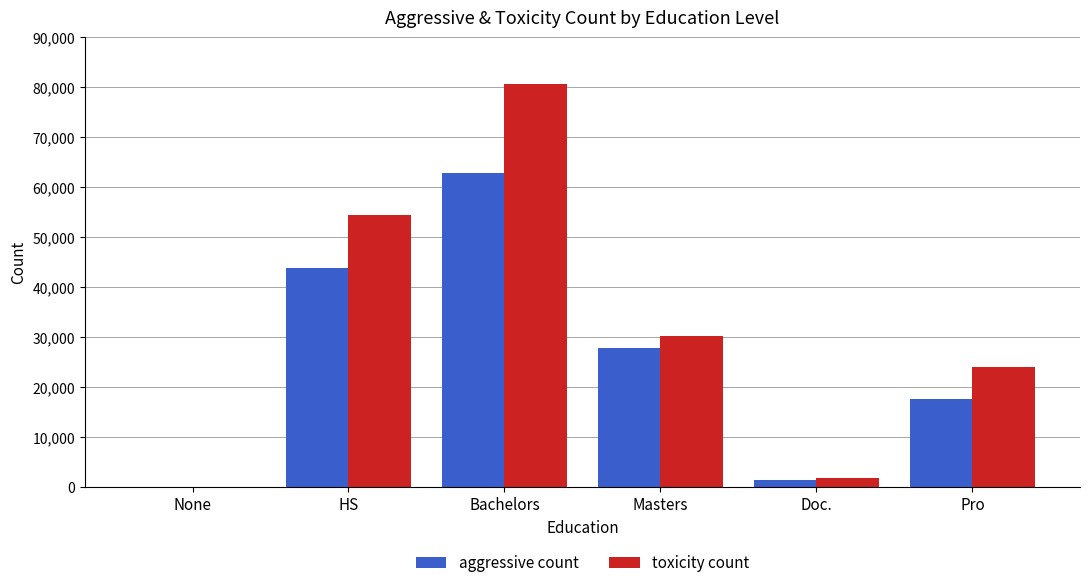

What is the sum of the toxicity count values at Masters and Bachelors?

110999